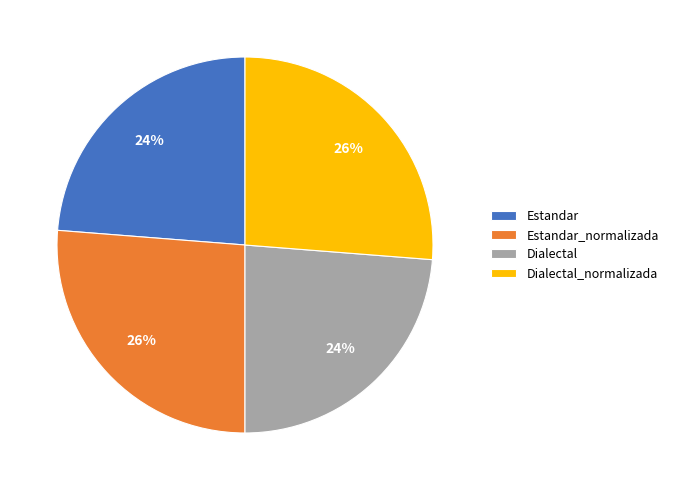

The Estandar slice represents 12% of the pie. True or false?

False